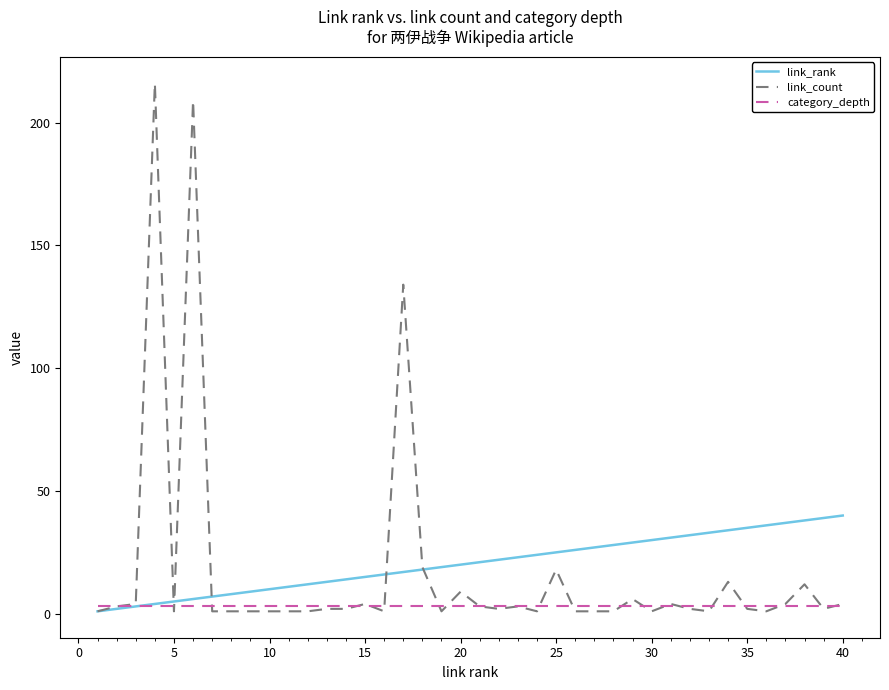

Rank the series by their maximum value, from highest to lowest.

link_count, link_rank, category_depth